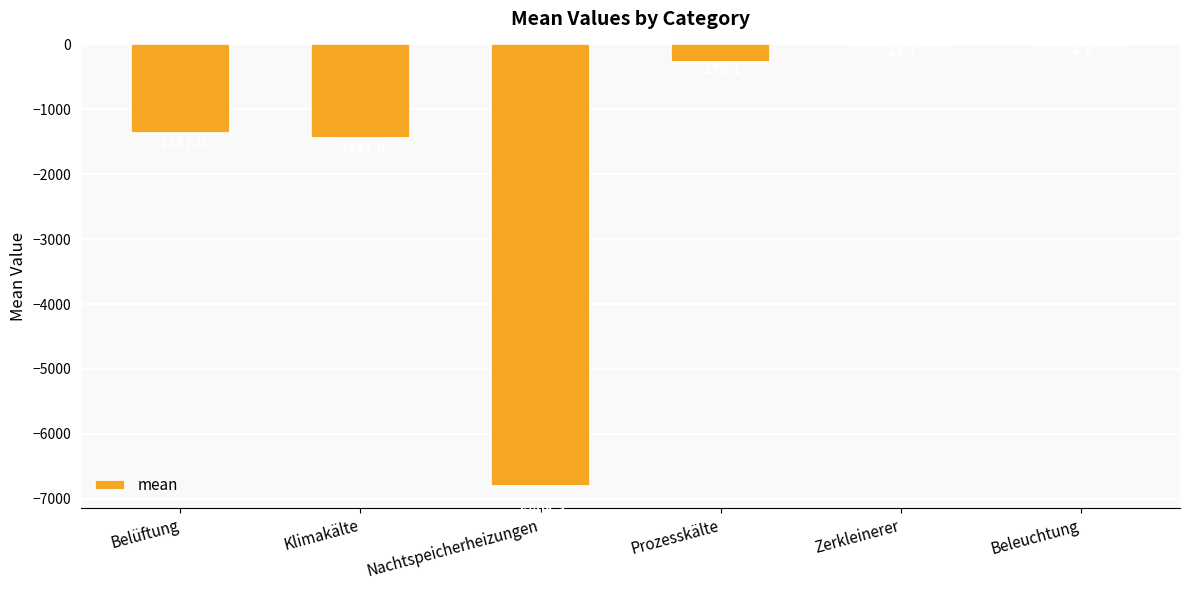

Is it true that the value at Klimakälte is -1441.8?

True